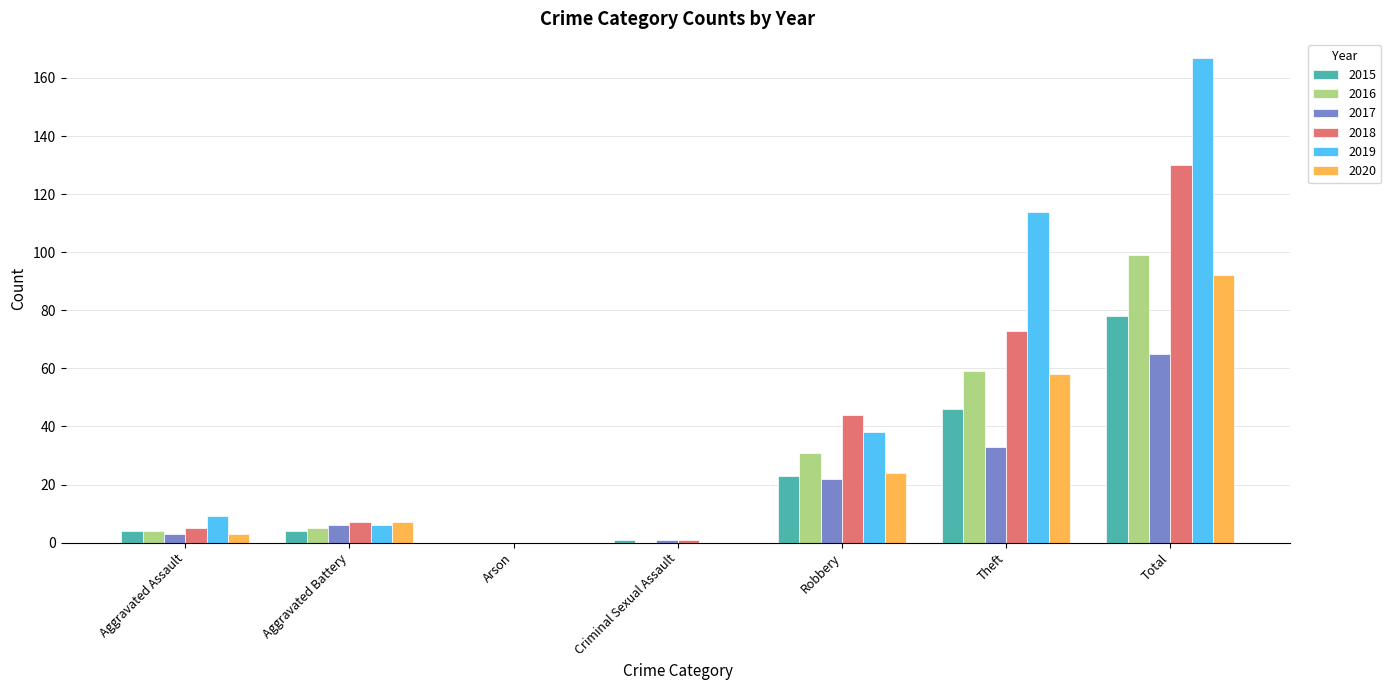

What are all the series names shown in the legend?

2015, 2016, 2017, 2018, 2019, 2020